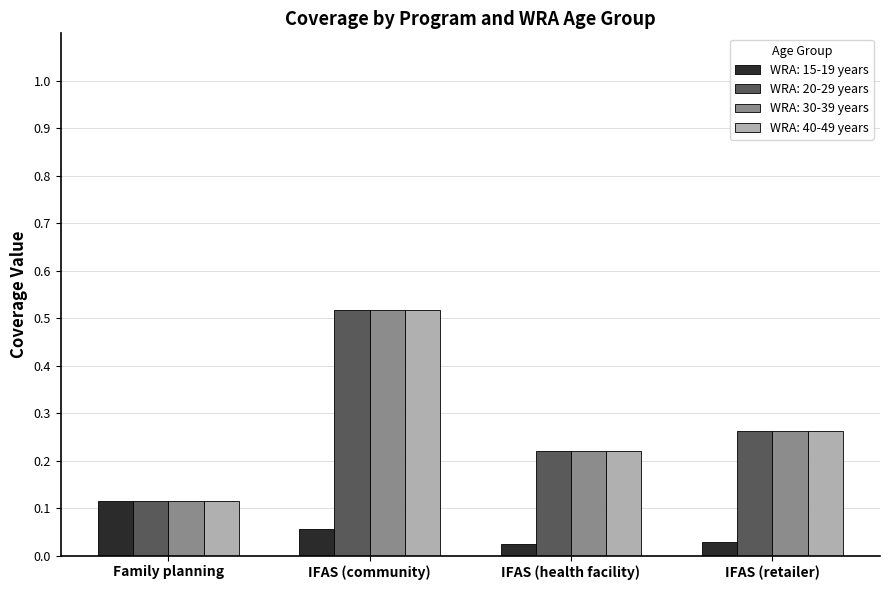

What is the total value across all series at IFAS (retailer)?

0.8